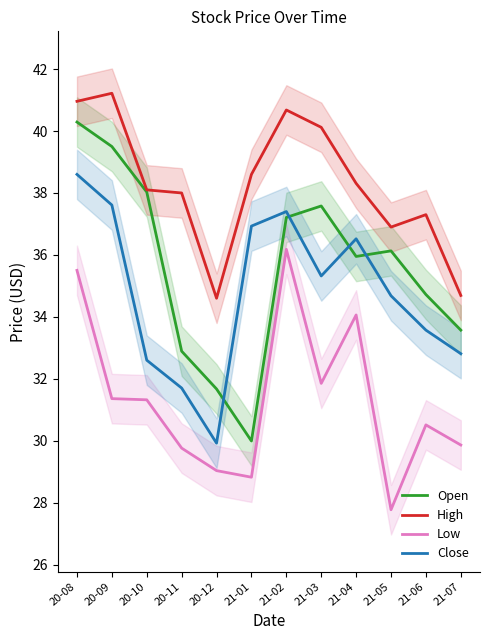

Which label corresponds to the smallest value in the chart?

21-05